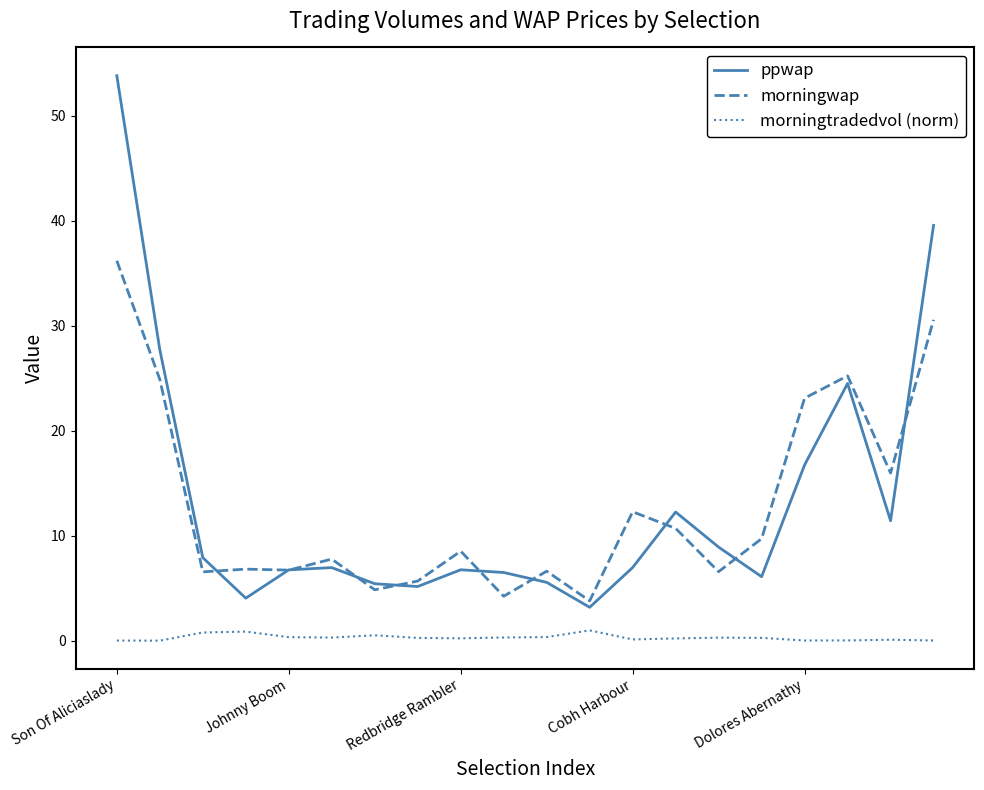

True or false: morningtradedvol (norm) has more than 1 points higher than both neighbors.

True